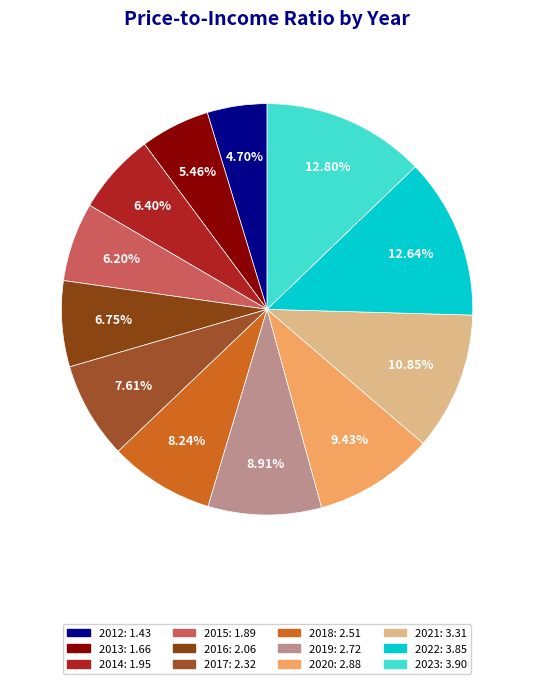

What percentage is NOT represented by 2020?

90.6%